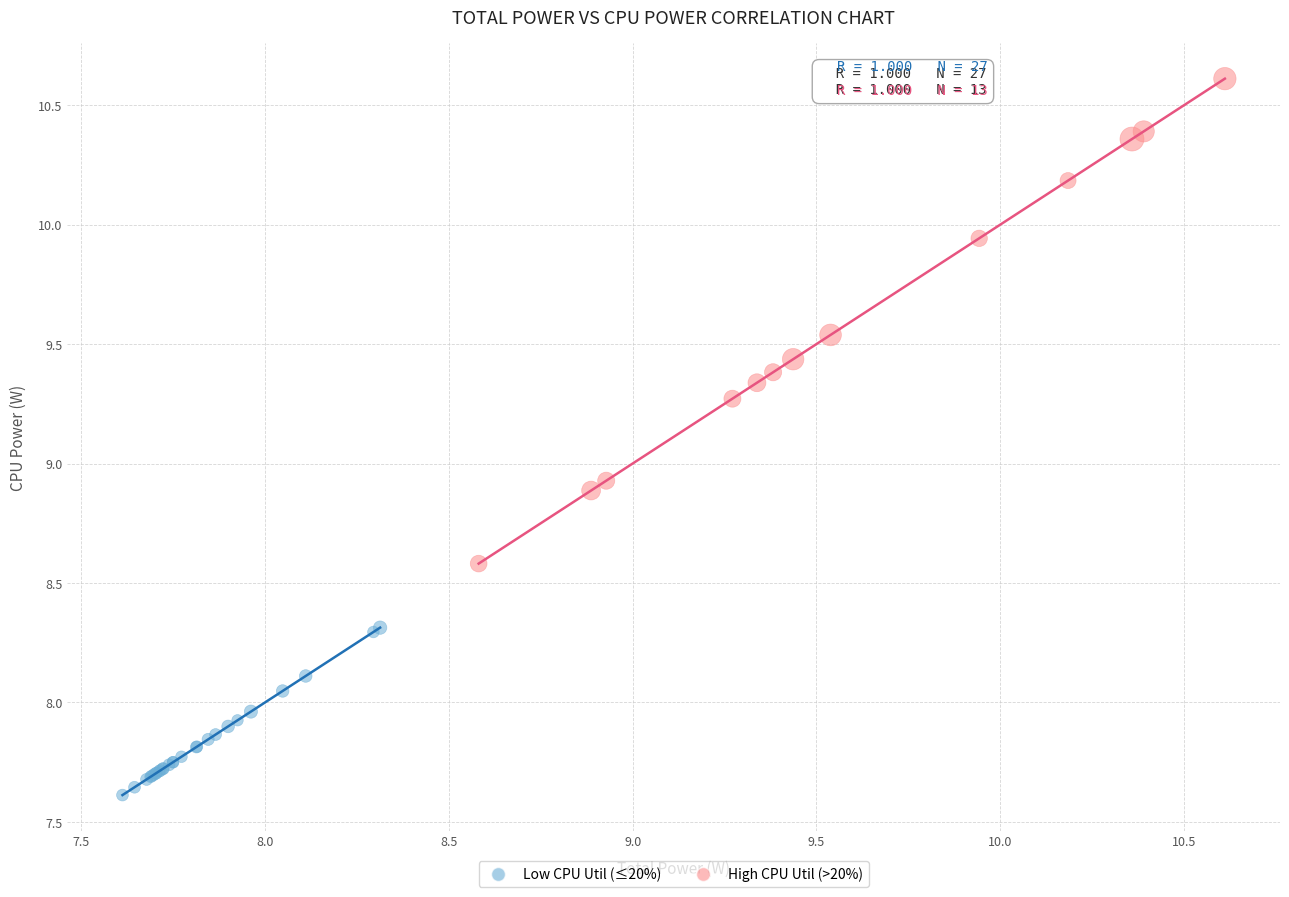

Which series contains the lowest Y value?

Low CPU Util (≤20%)